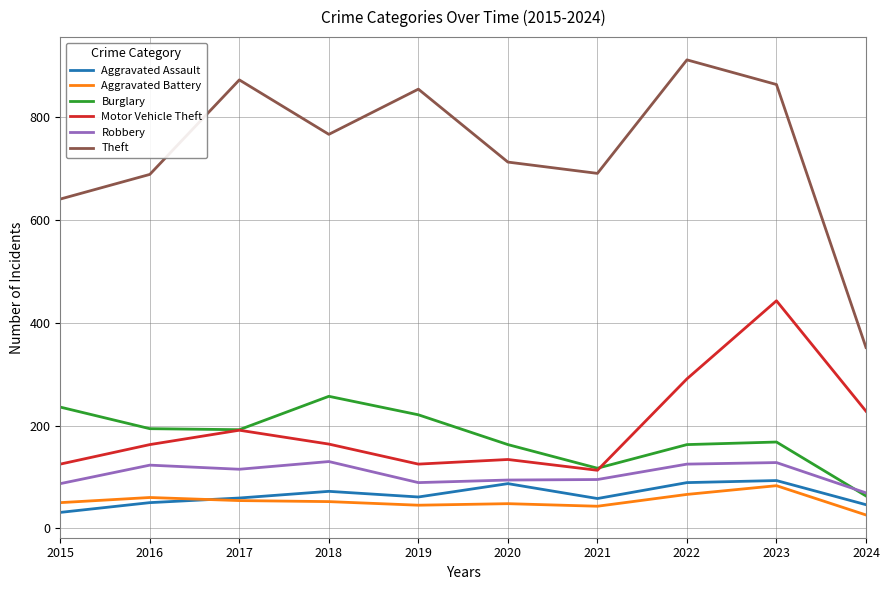

What is the difference between the highest and lowest values at 2021?

648